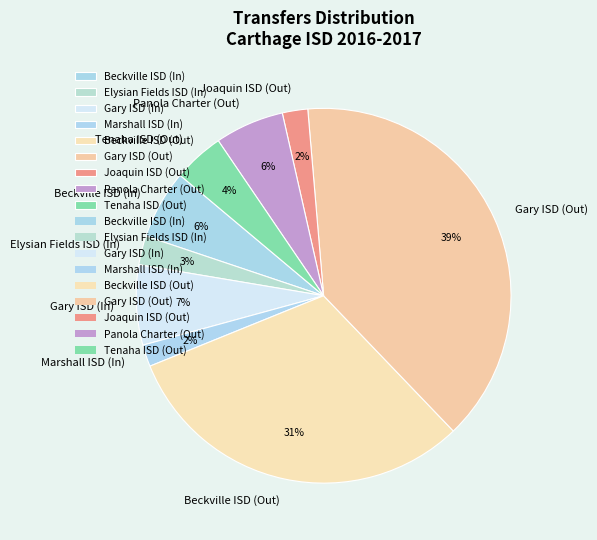

To the nearest percent, what portion does Marshall ISD (In) represent?

2%